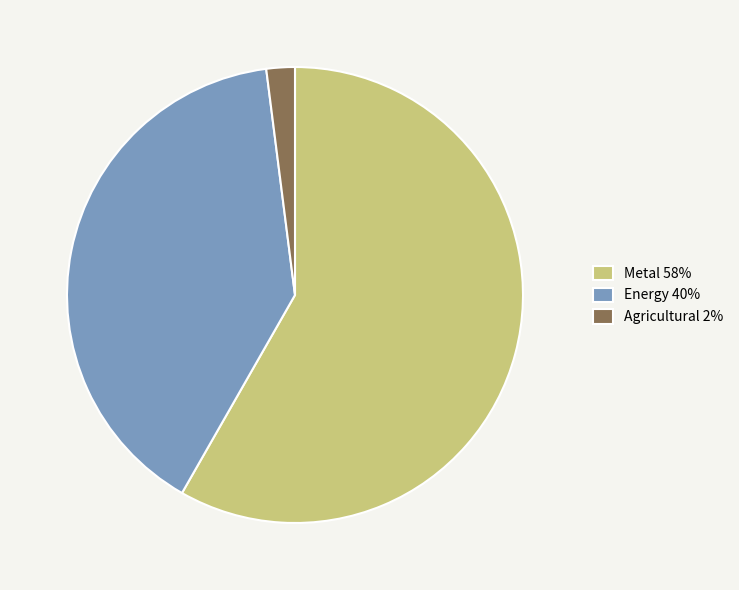

Is the sum of Metal and Energy greater than half?

Yes